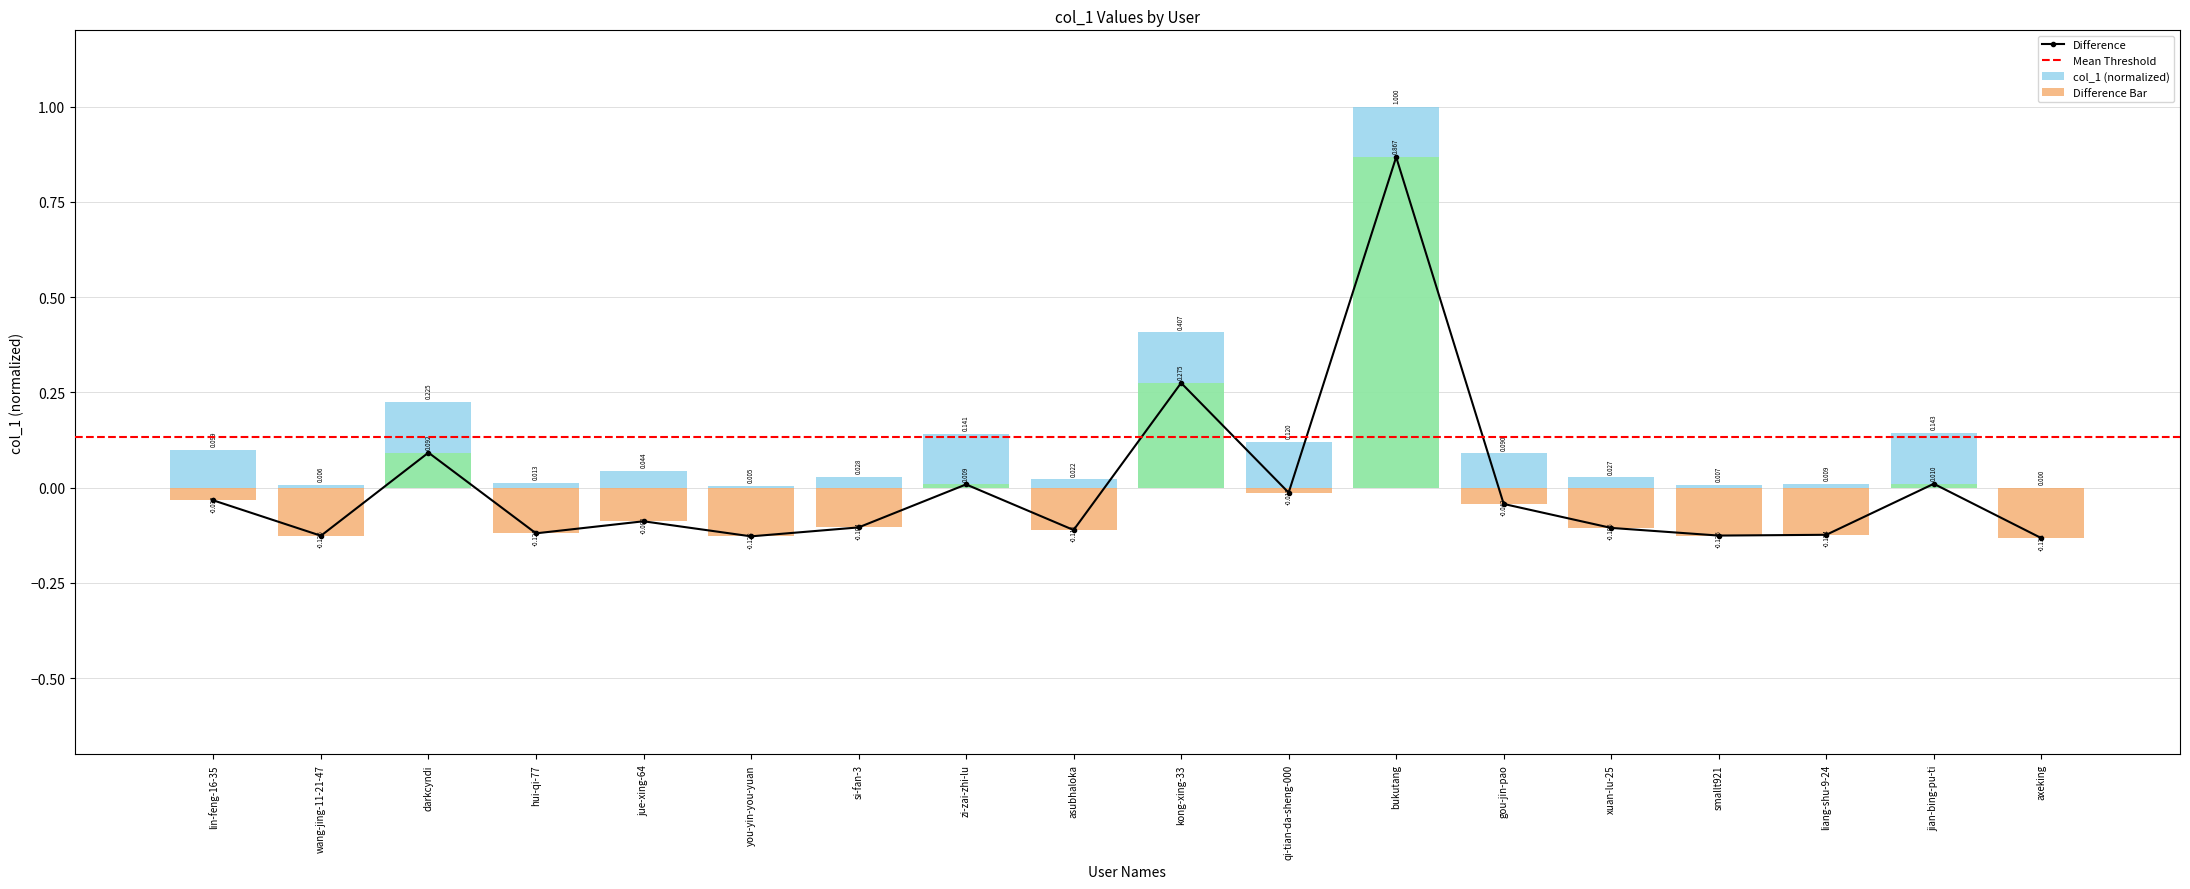

Which label corresponds to the smallest value in the chart?

axeking